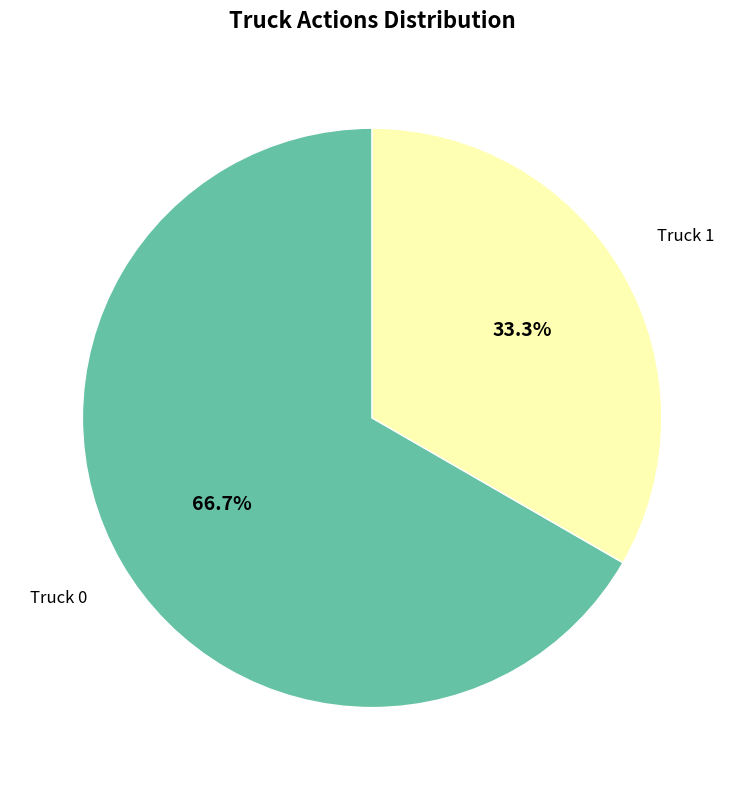

How many segments does this pie chart have?

2